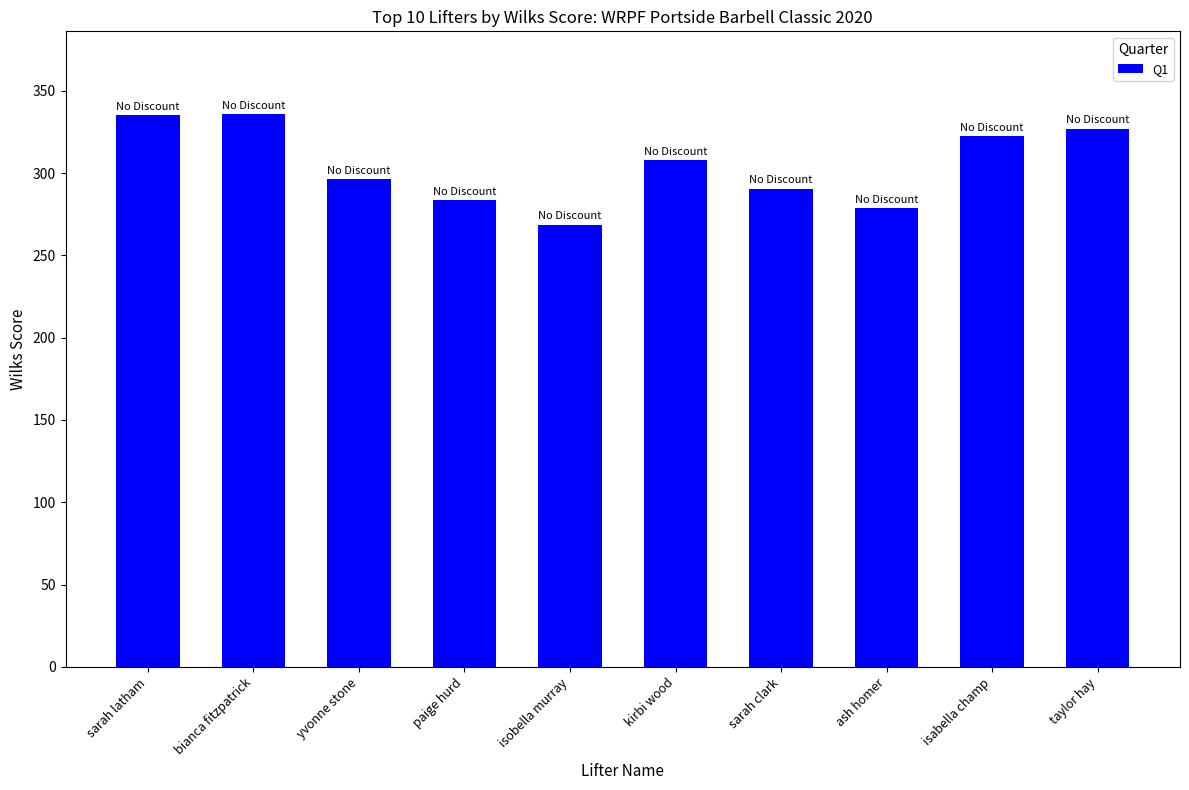

Which category has the lowest value across all series?

isobella murray